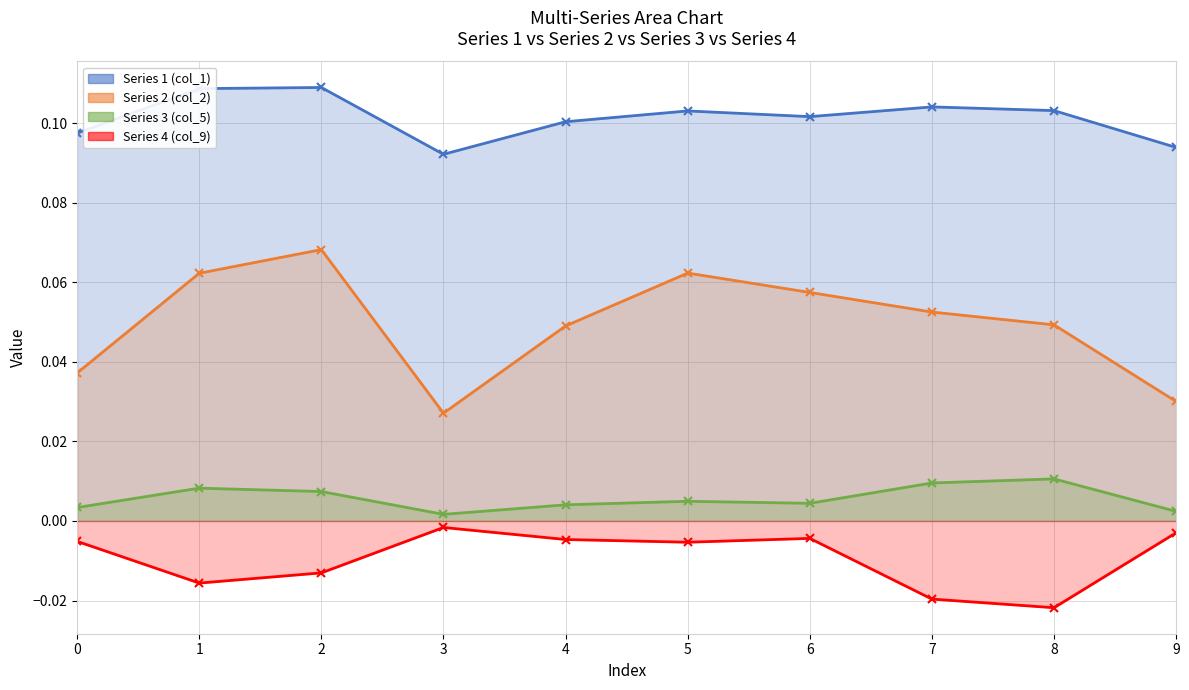

List the labels in order of Series 1 (col_1) value, largest first.

2, 1, 7, 8, 5, 6, 4, 0, 9, 3